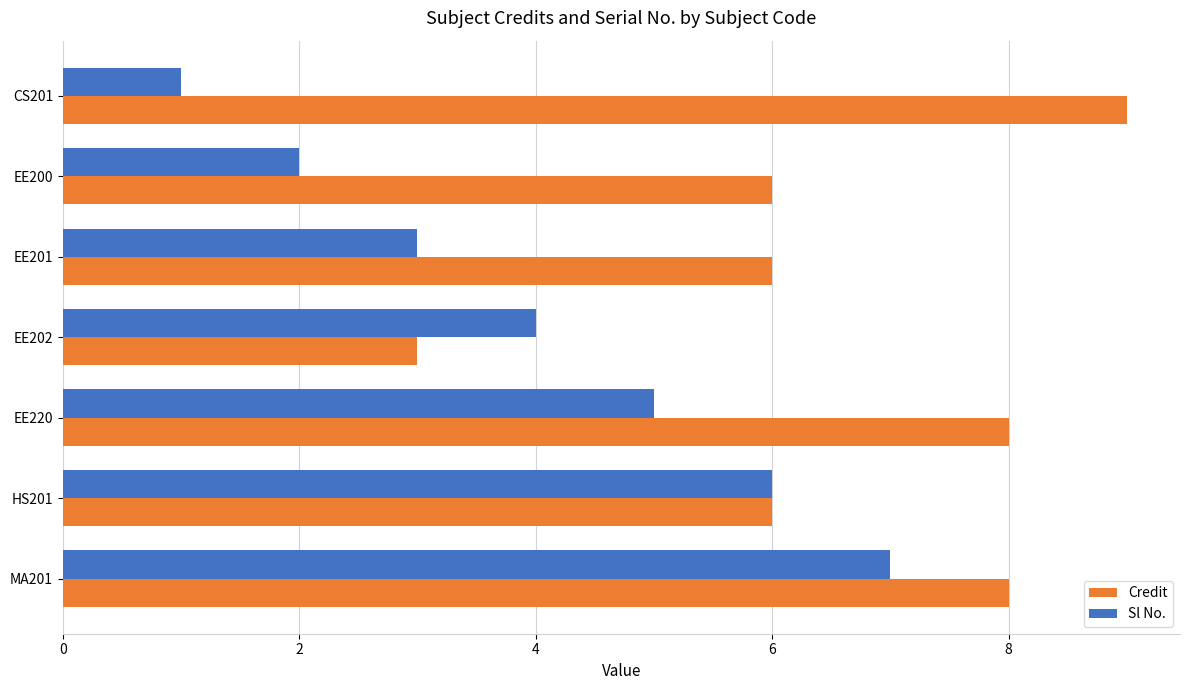

At which label does Credit reach its peak?

CS201